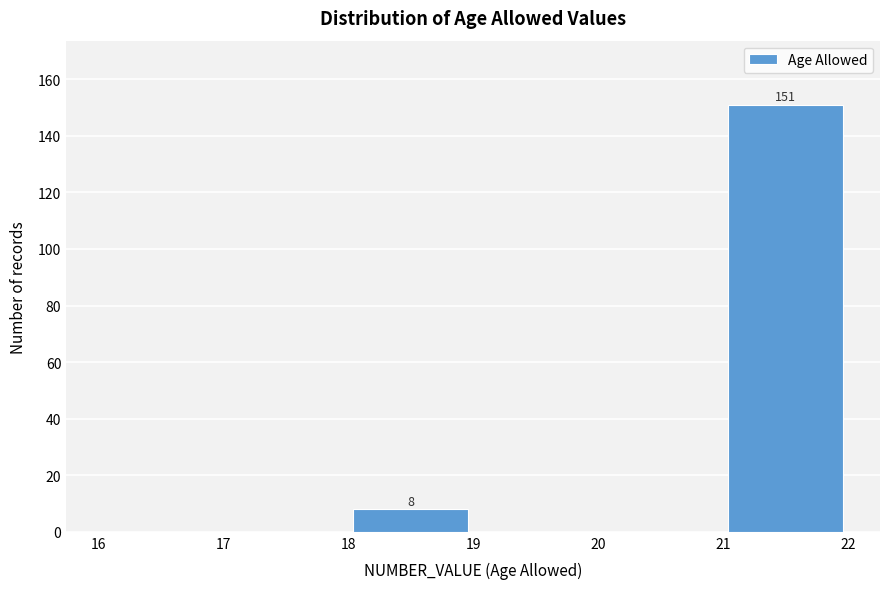

Which range on the x-axis has the tallest bar?

21 to 22